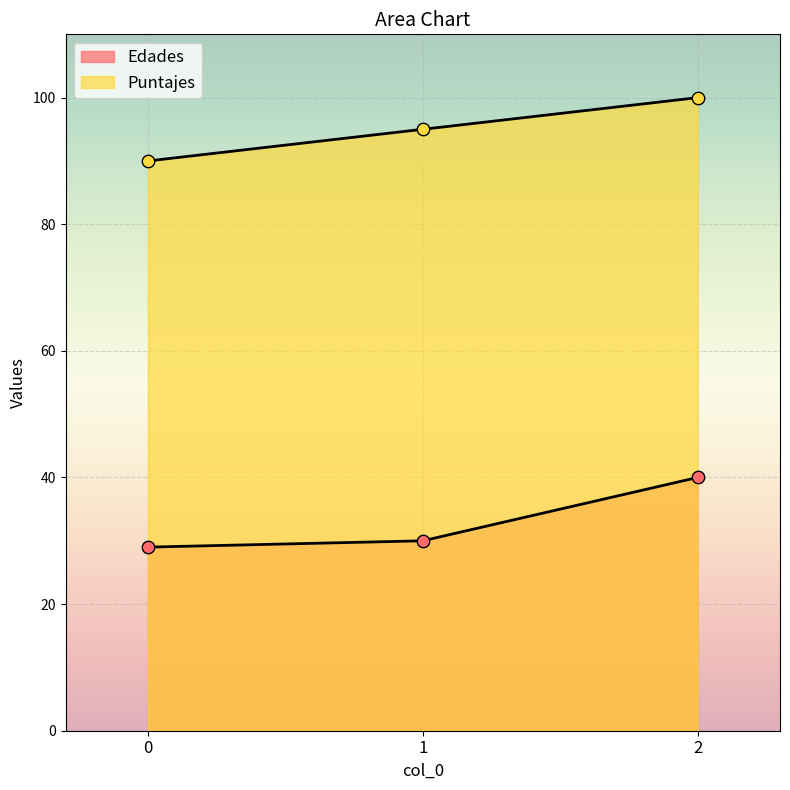

Which series reaches the minimum Y coordinate?

Edades